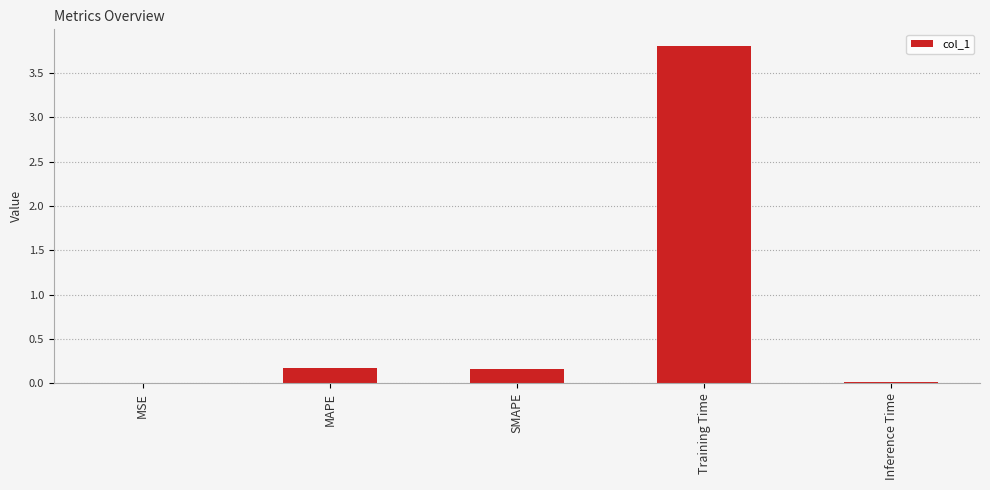

Count the number of data series in this chart.

1